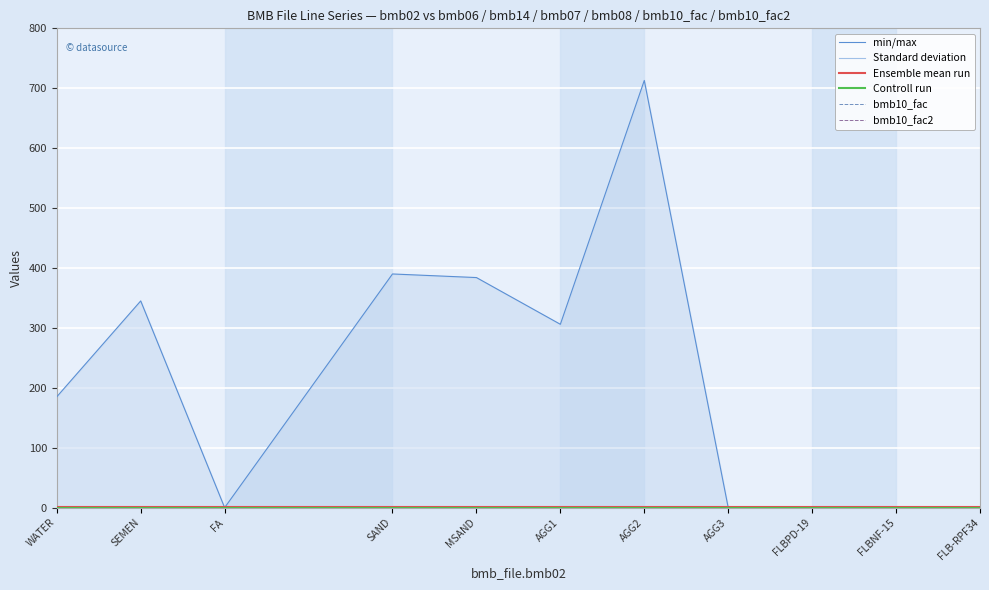

True or false: Ensemble mean run has more than 0 interior local peaks.

False